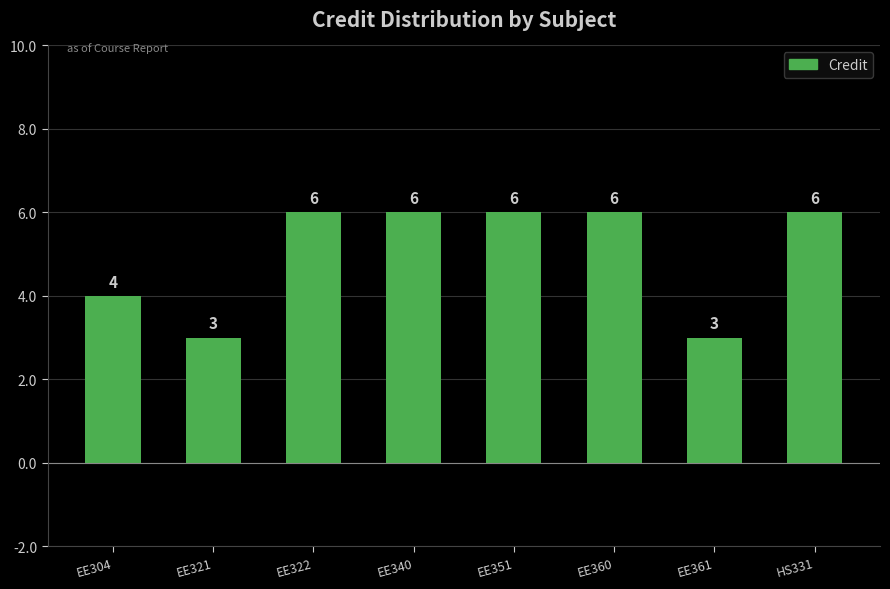

Reading left to right, extract all data points from this chart.

4	3	6	6	6	6	3	6